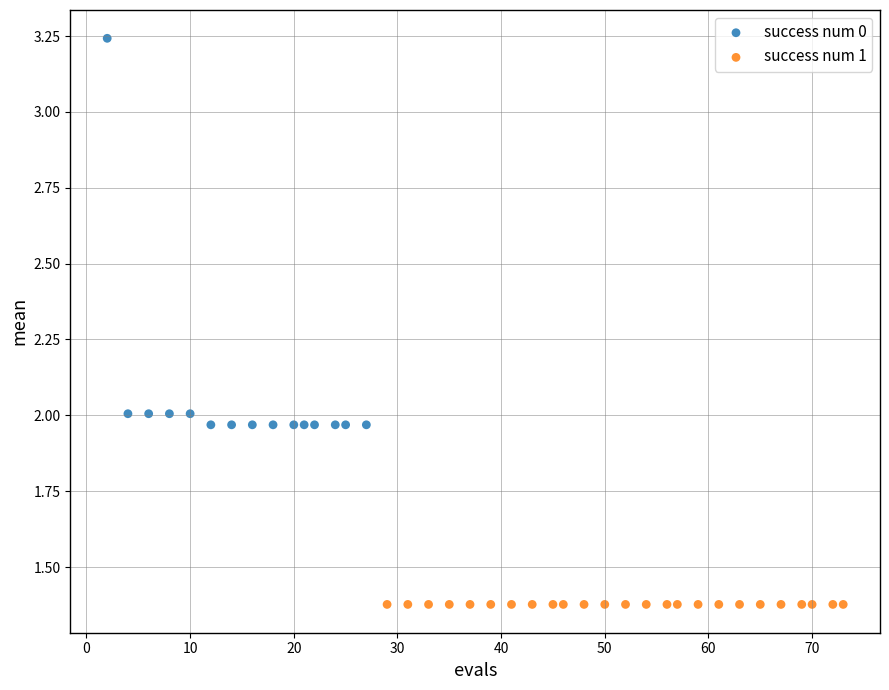

Which series contains the highest Y value?

success num 0